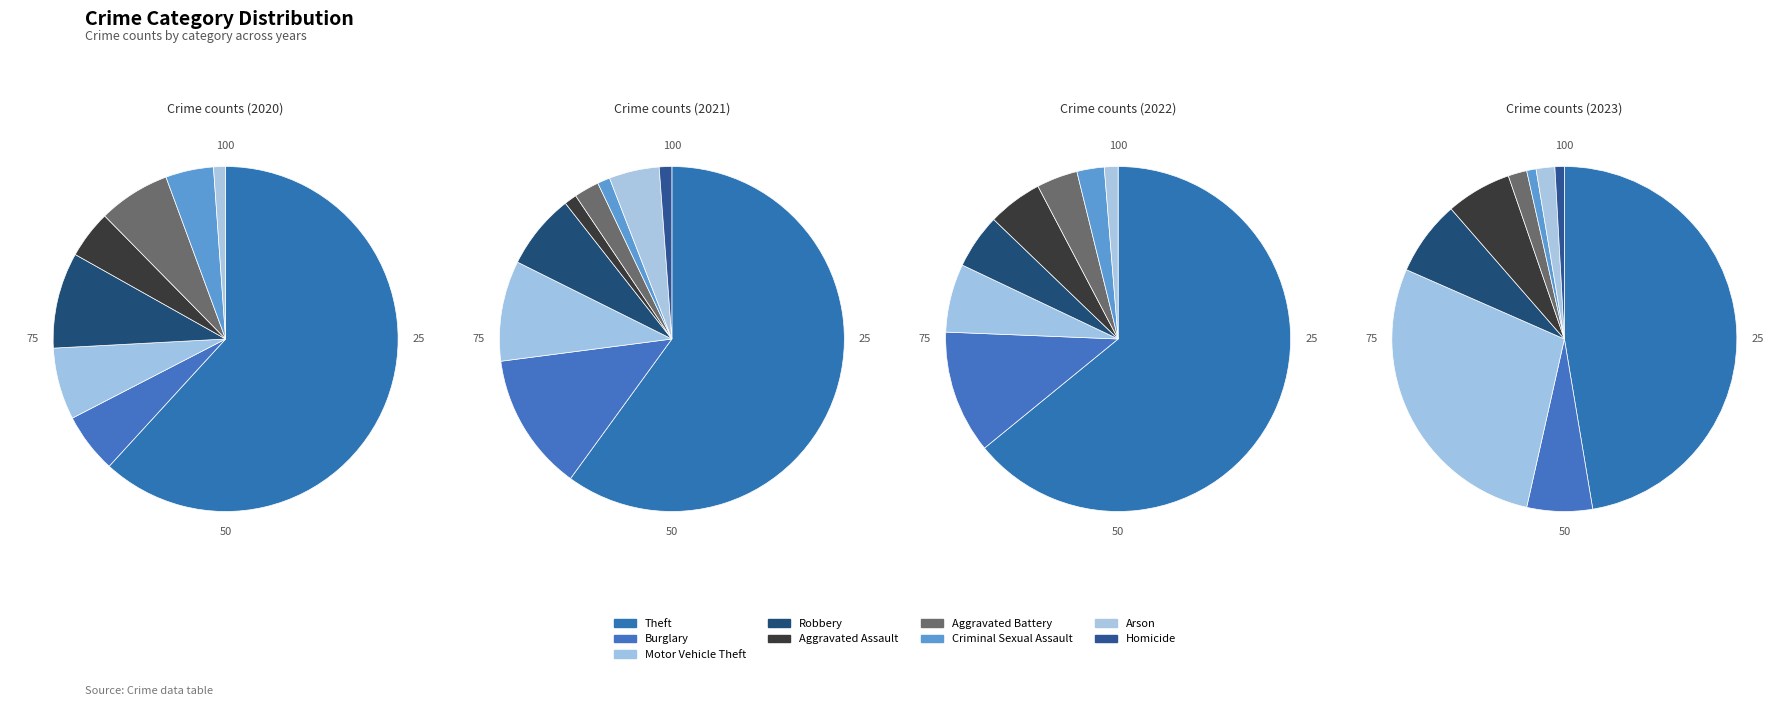

Does Robbery represent more than half of the total?

No